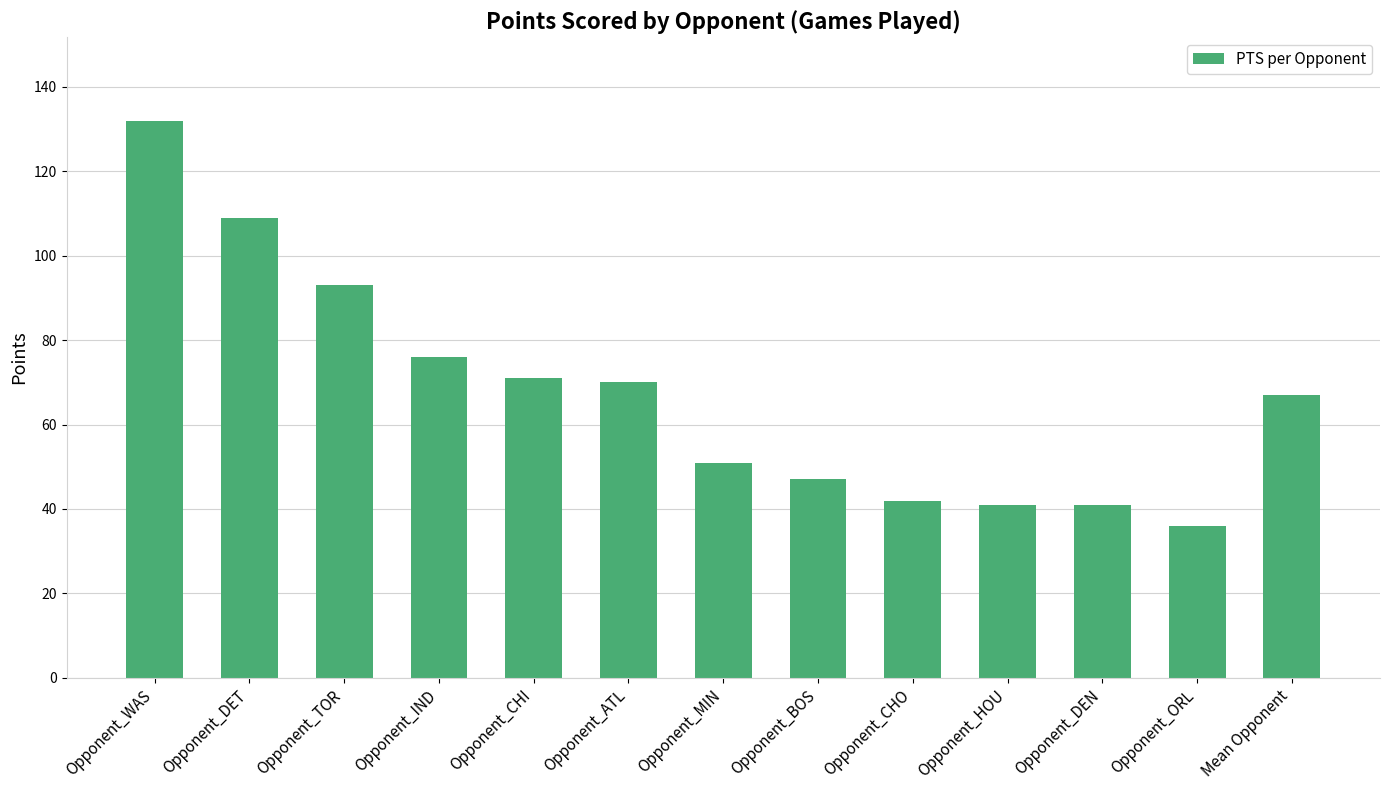

Does the chart contain stacked bars?

No